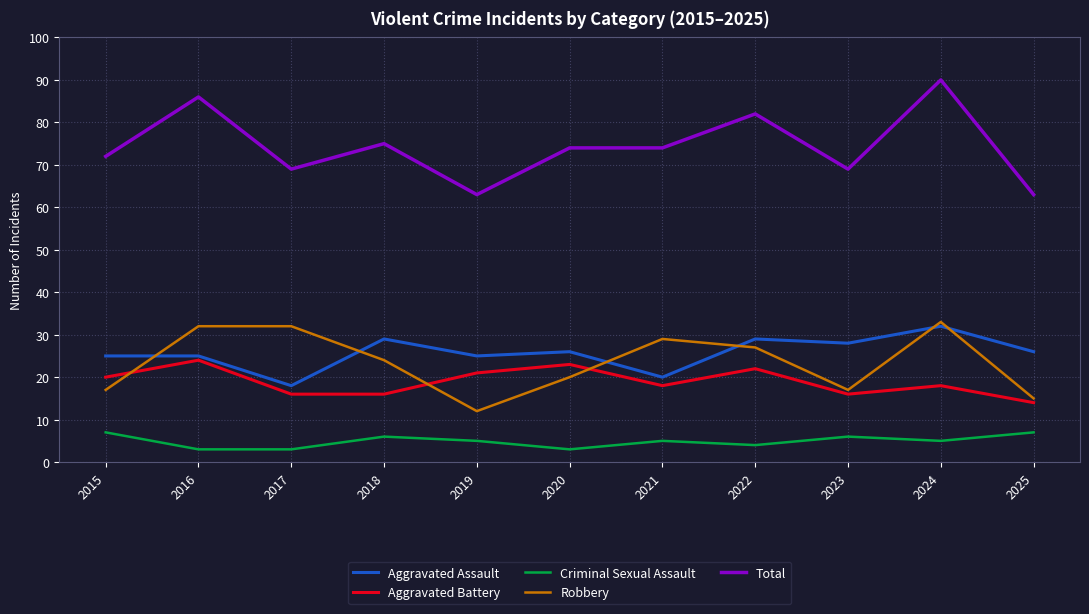

At which category does the chart reach its peak across all series?

2024